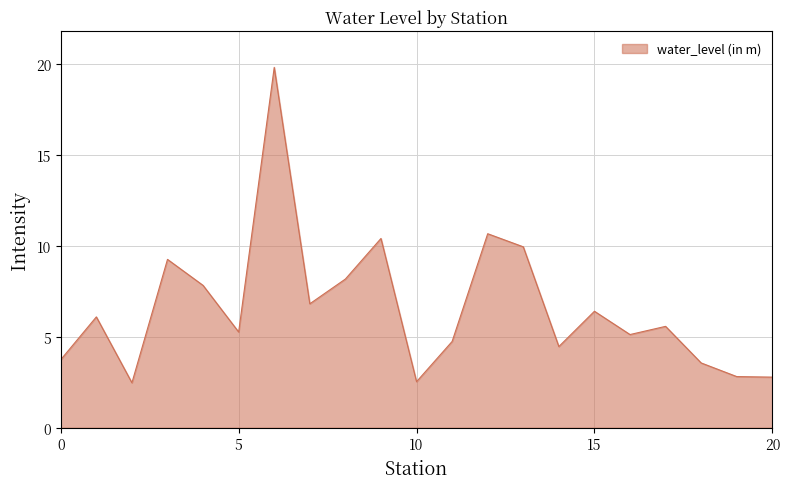

What is the minimum value shown in the chart?

2.5